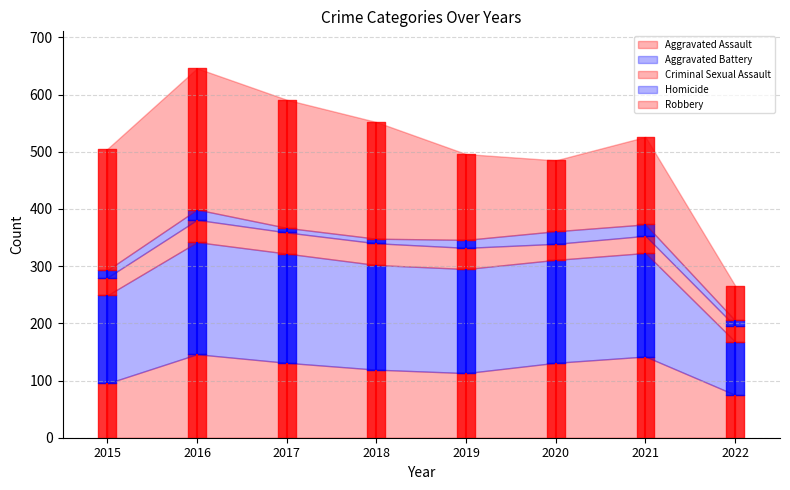

Reading left to right, extract all data points from this chart.

Aggravated Assault: 2015=95	2016=146	2017=131	2018=119	2019=113	2020=131	2021=142	2022=75
Aggravated Battery: 2015=154	2016=196	2017=191	2018=183	2019=182	2020=180	2021=181	2022=93
Criminal Sexual Assault: 2015=31	2016=39	2017=37	2018=38	2019=37	2020=28	2021=30	2022=27
Homicide: 2015=13	2016=18	2017=8	2018=8	2019=14	2020=22	2021=20	2022=10
Robbery: 2015=212	2016=247	2017=224	2018=204	2019=150	2020=124	2021=153	2022=61